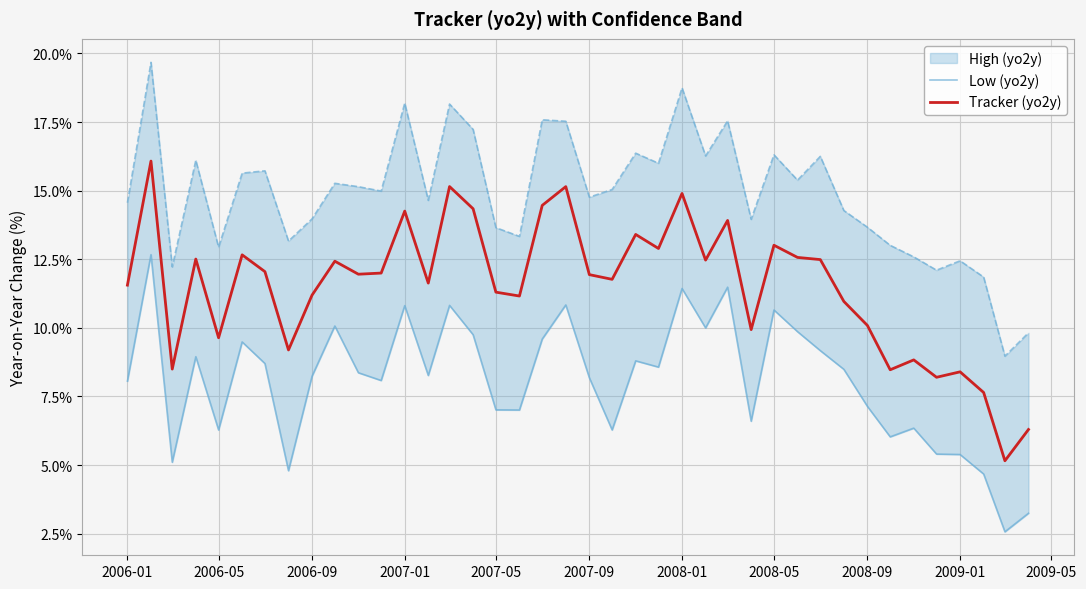

How many lines are shown in the chart?

2